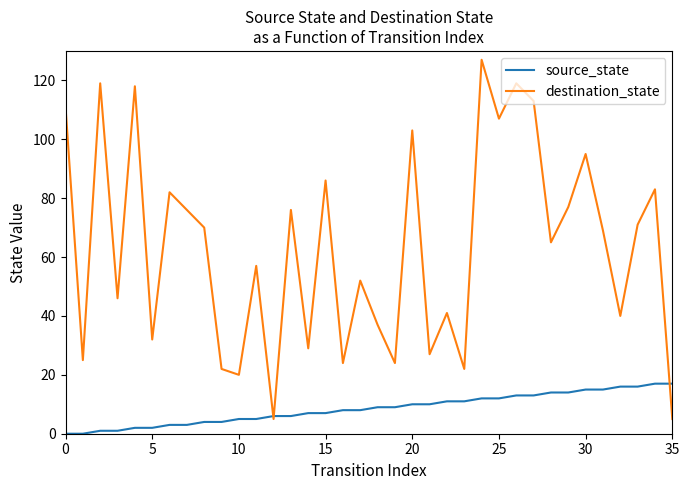

What is the minimum value for destination_state?

5